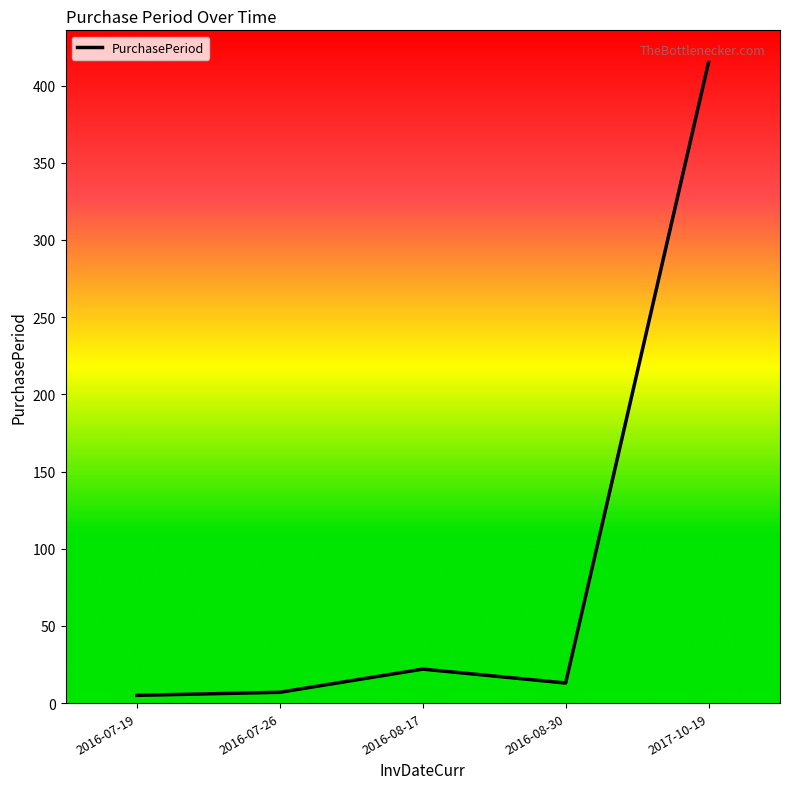

What is the greatest value displayed?

415